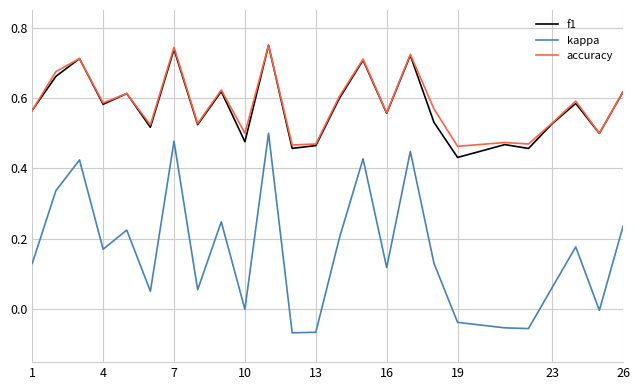

Which series has the largest range (max minus min)?

kappa